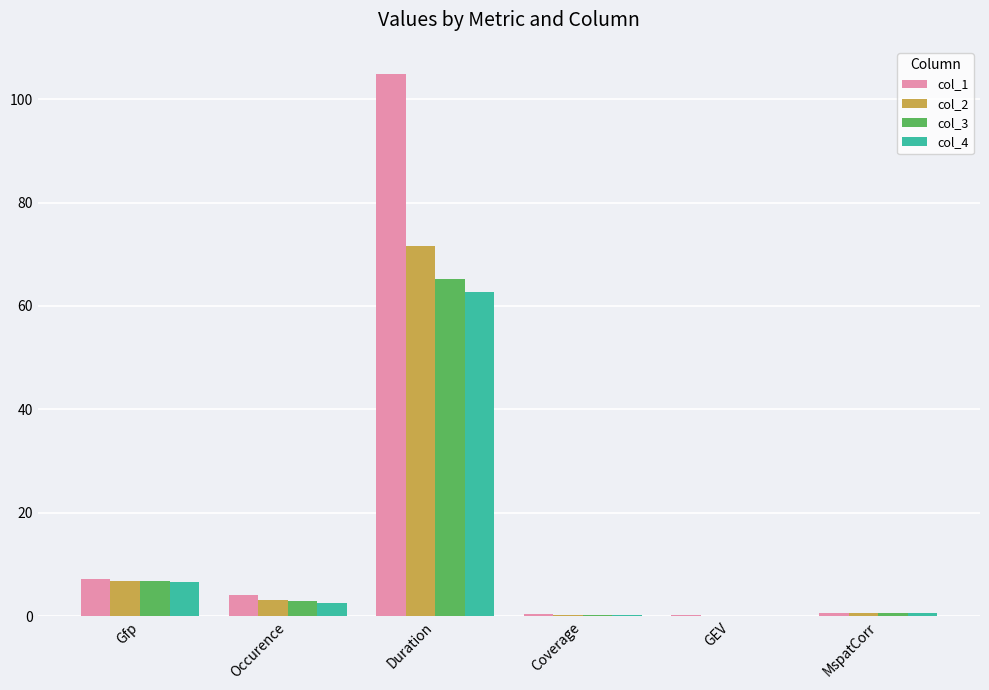

Count the number of data series in this chart.

4